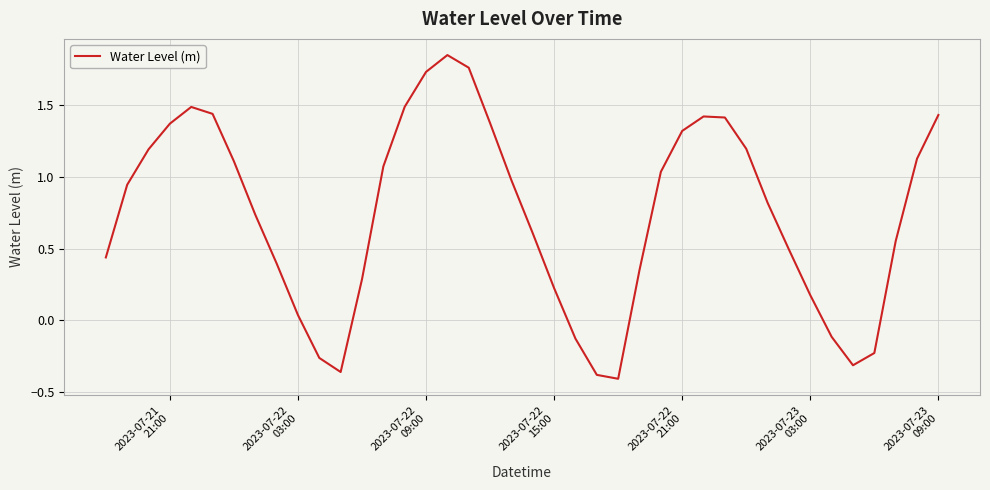

How many lines are shown in the chart?

1